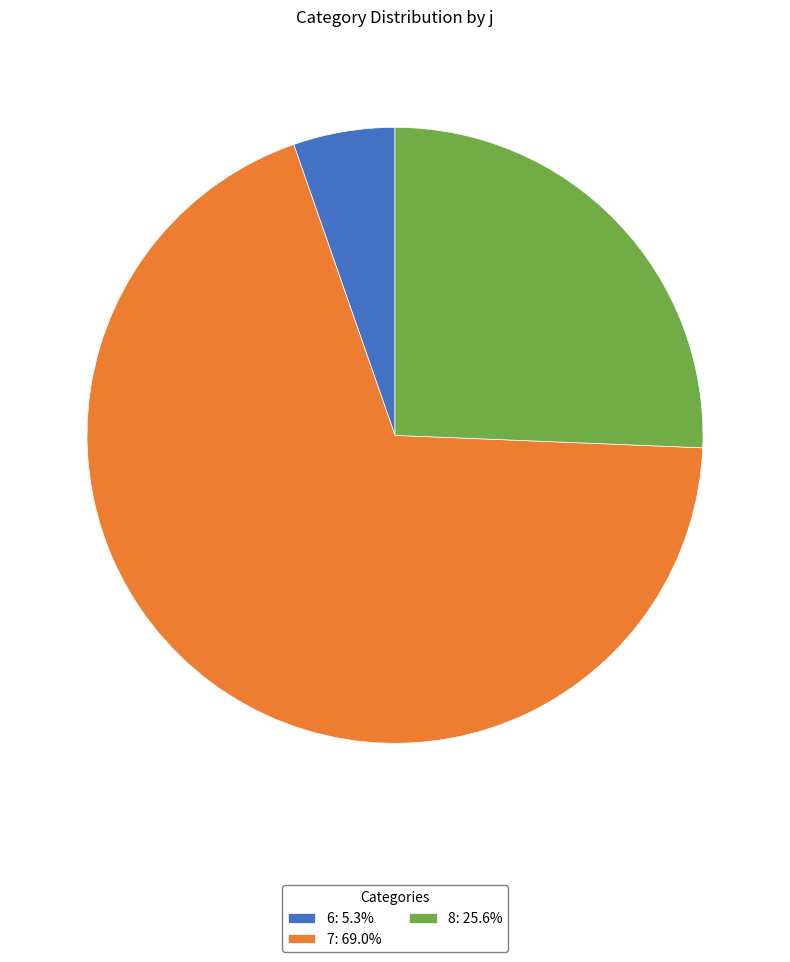

How many slices are in this pie chart?

3